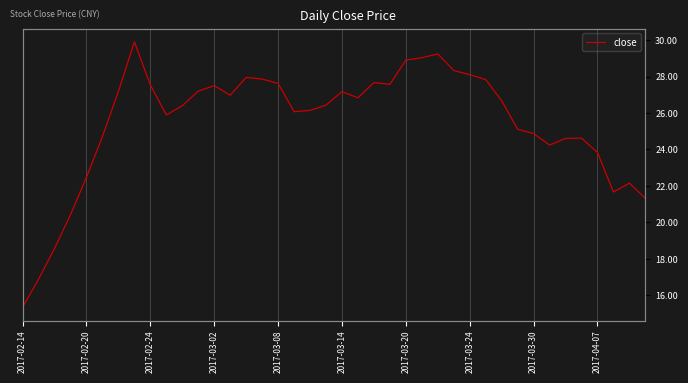

How many lines are shown in the chart?

1